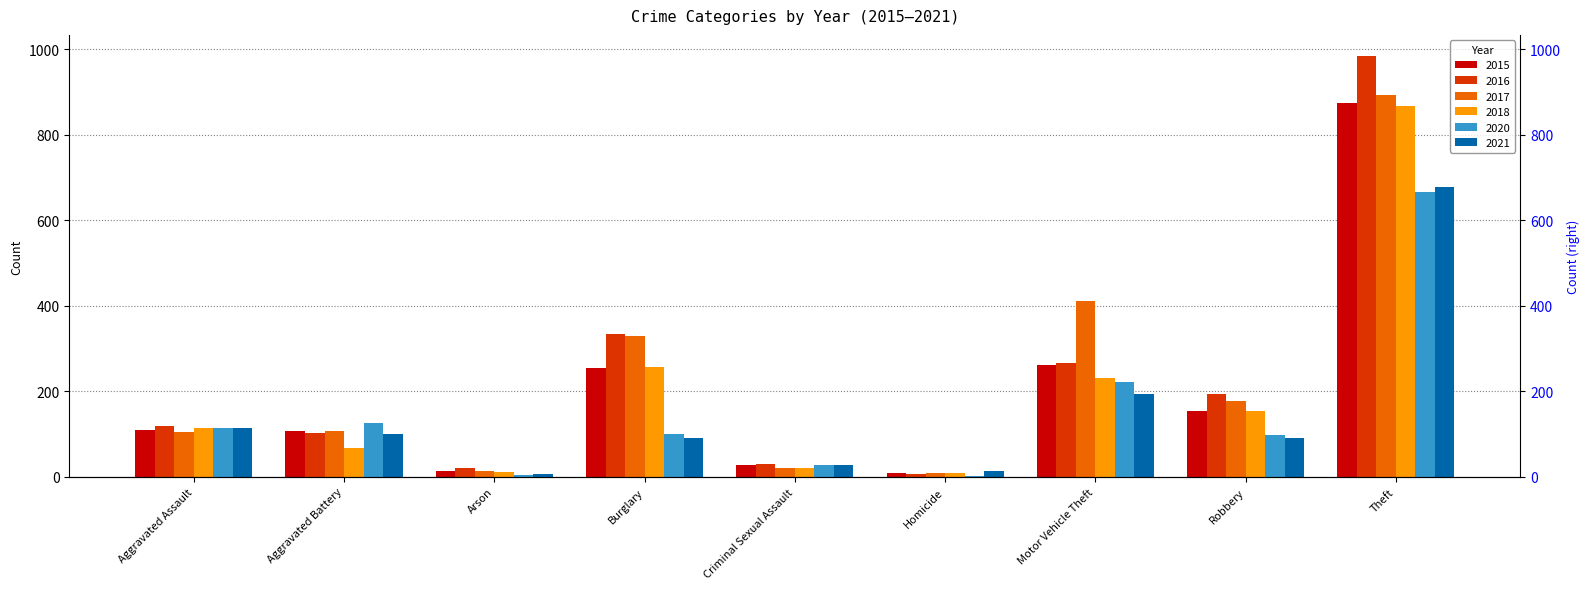

What is the maximum value for 2015?

874